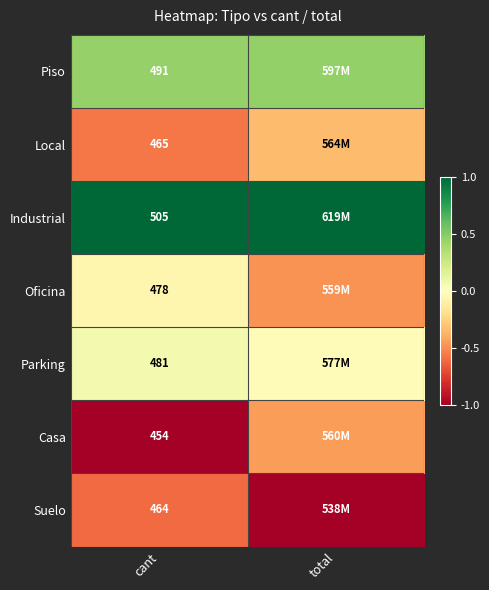

What is the difference between the highest and lowest values at cant?

51.0